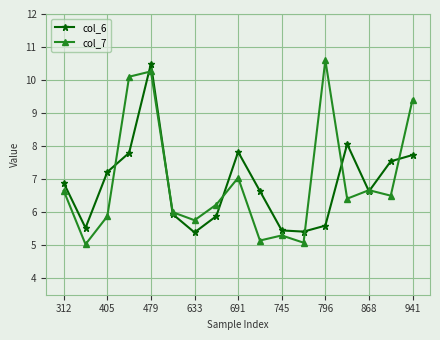

Which series has the largest range (max minus min)?

col_7